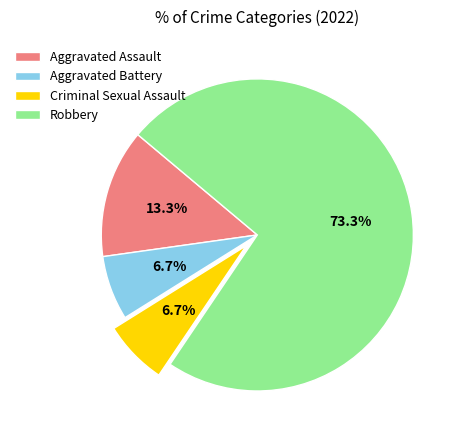

What percentage is the Aggravated Assault slice, to the nearest percent?

13%